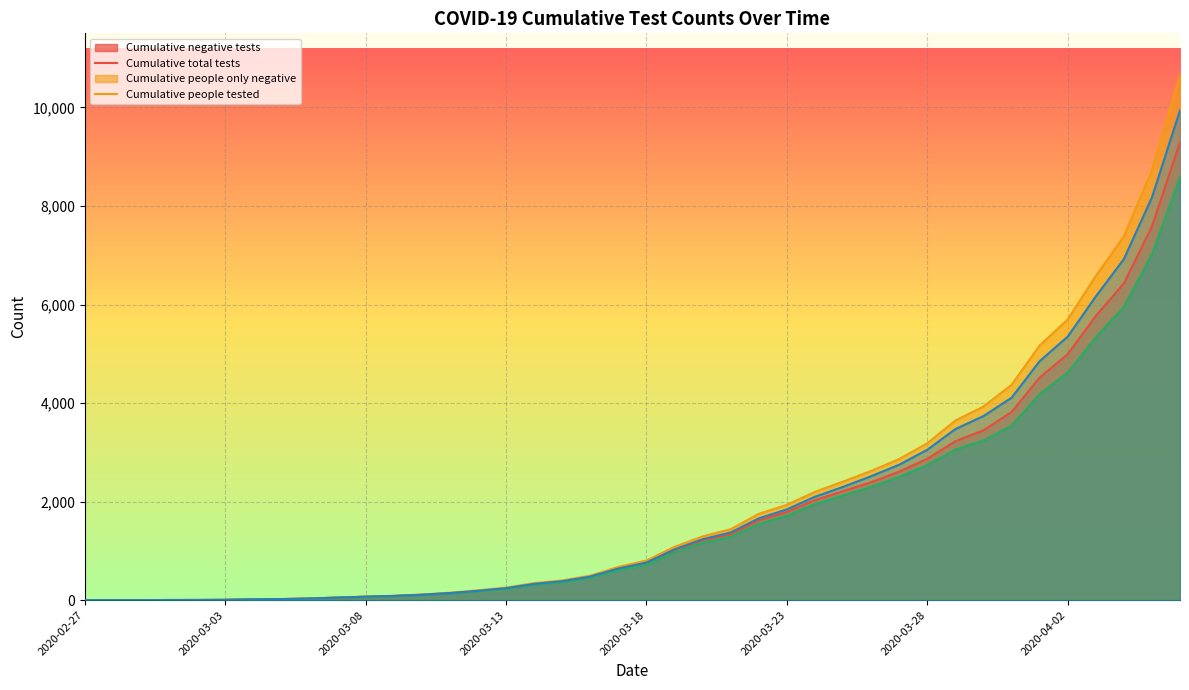

True or false: Cumulative negative tests has more than 1 points higher than both neighbors.

False